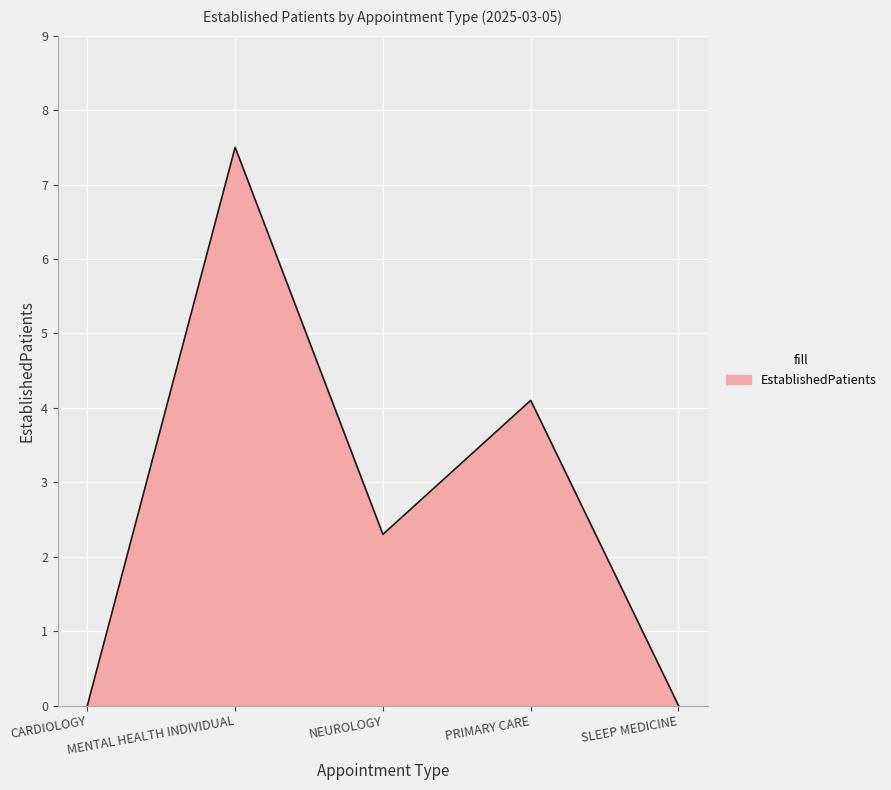

Reading right to left, list all the values displayed in this chart.

SLEEP MEDICINE=0.0	PRIMARY CARE=4.1	NEUROLOGY=2.3	MENTAL HEALTH INDIVIDUAL=7.5	CARDIOLOGY=0.0